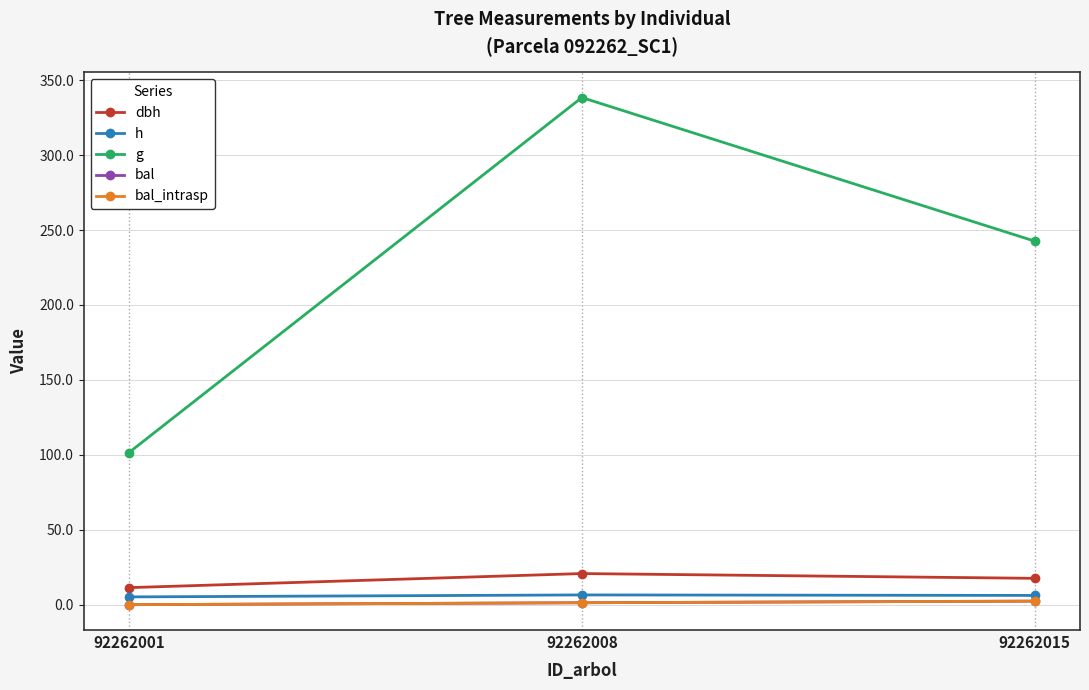

Where is h nearest to the value 5?

92262001